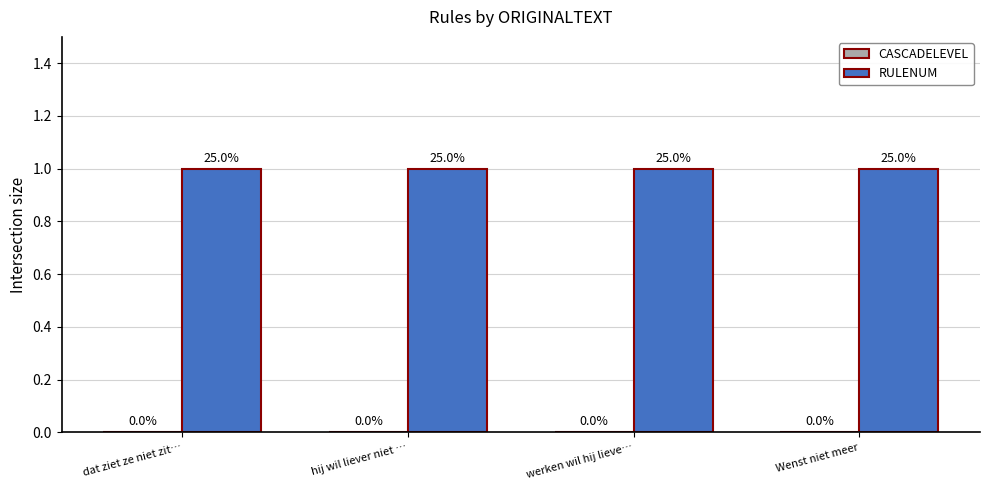

Is the value of CASCADELEVEL at Wenst niet meer greater than the value of RULENUM at hij wil liever niet …?

No